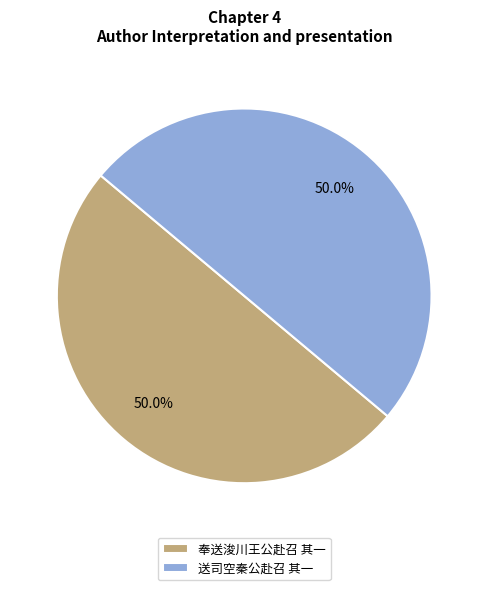

What is the ratio of the value at 奉送浚川王公赴召 其一 to the value at 送司空秦公赴召 其一?

1.0